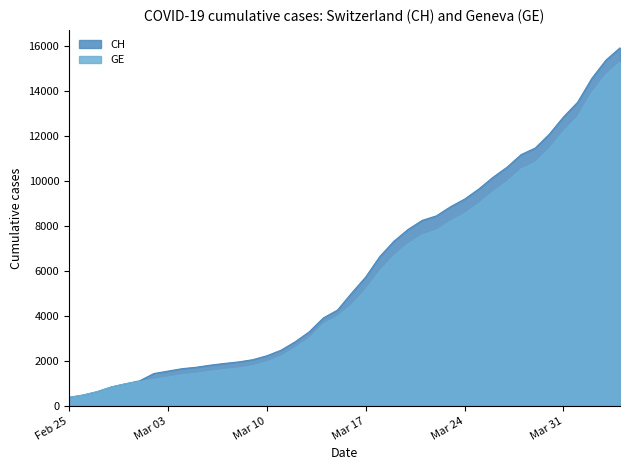

Rank the series by their maximum value, from lowest to highest.

GE, CH